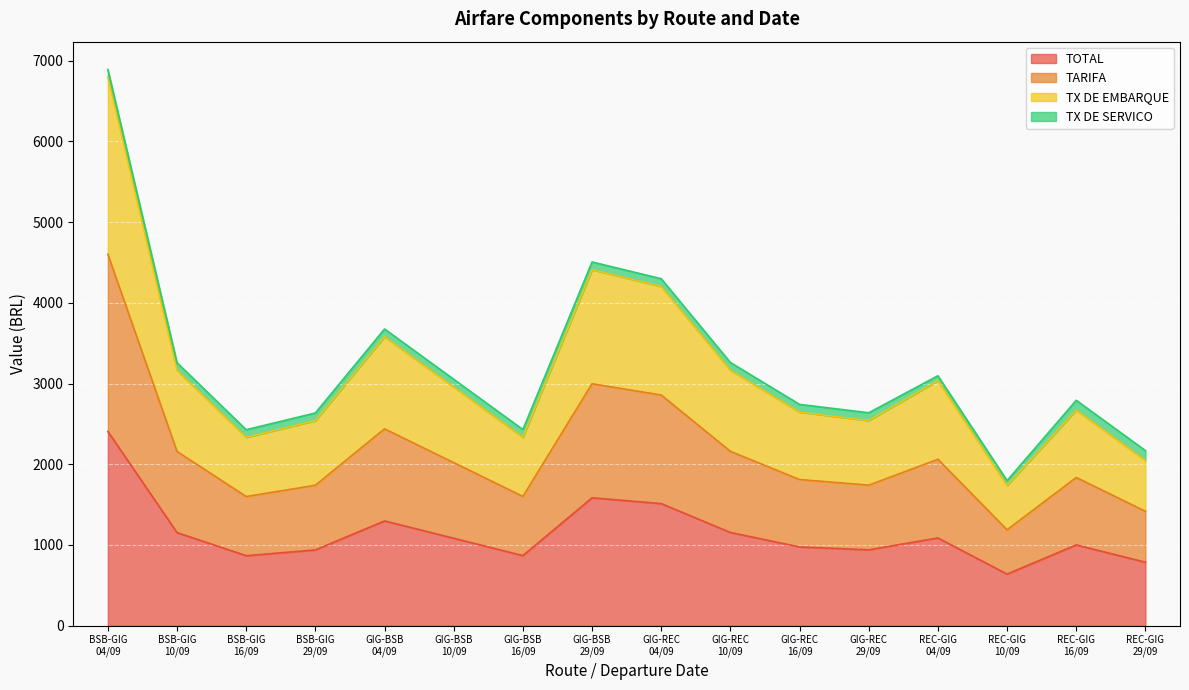

True or false: TX DE EMBARQUE has a value of 2902.6 at BSB-GIG
10/09.

False